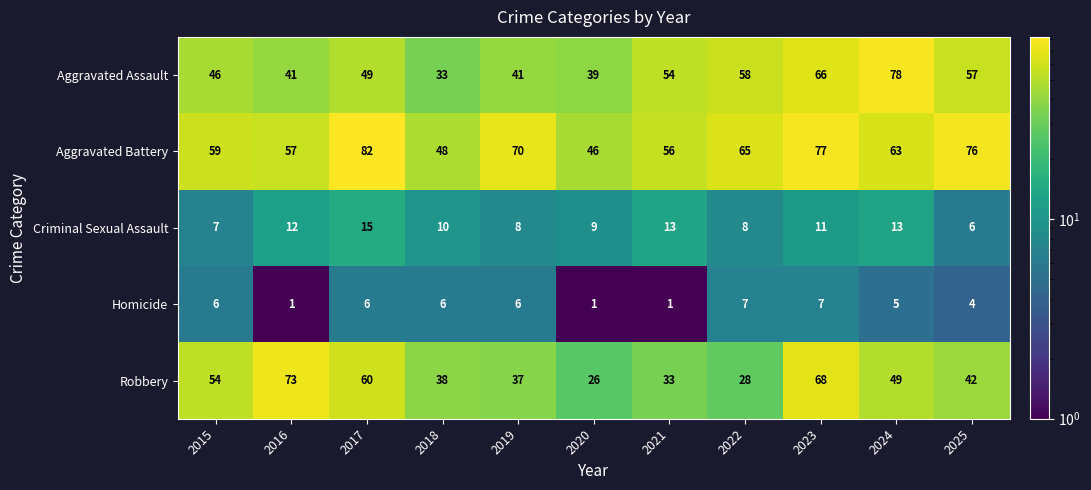

What is the spread (max minus min) of values at 2024?

73